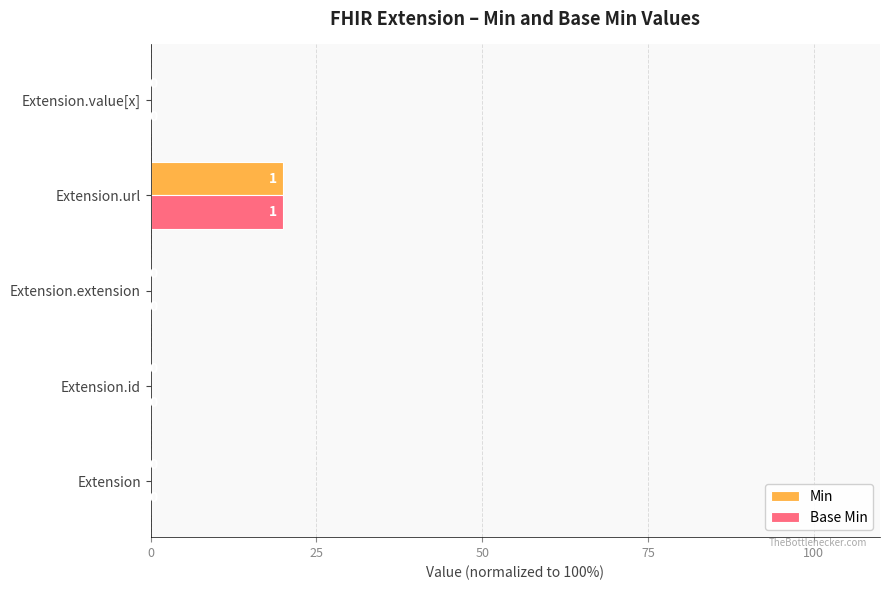

What are all the series names shown in the legend?

Min, Base Min